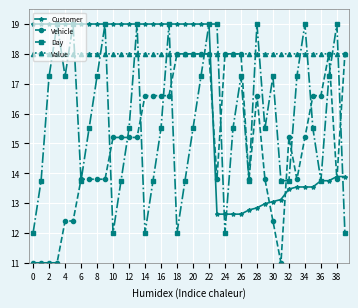

What is the value of the Customer point at the 36th from the left?

13.5